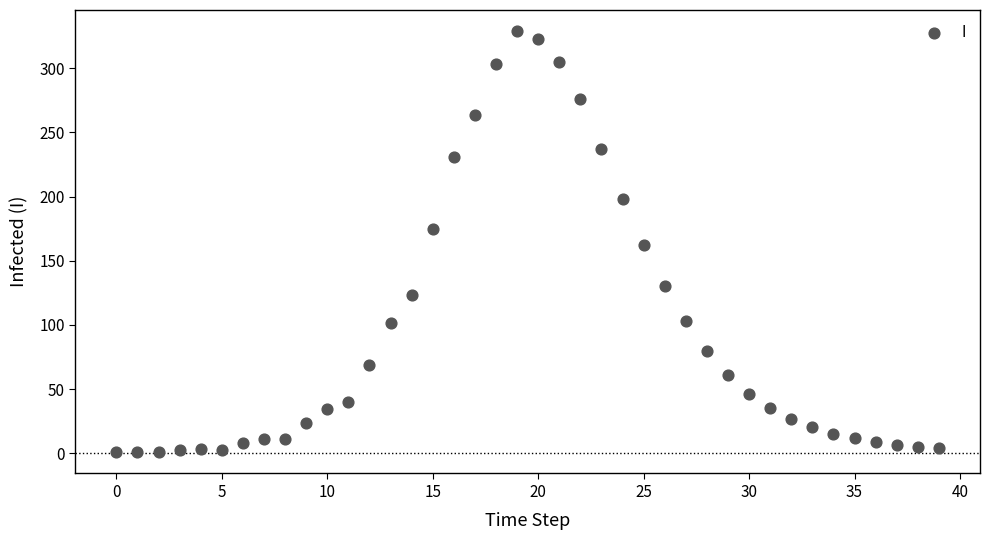

What is the range of Y values (max minus min)?

328.5